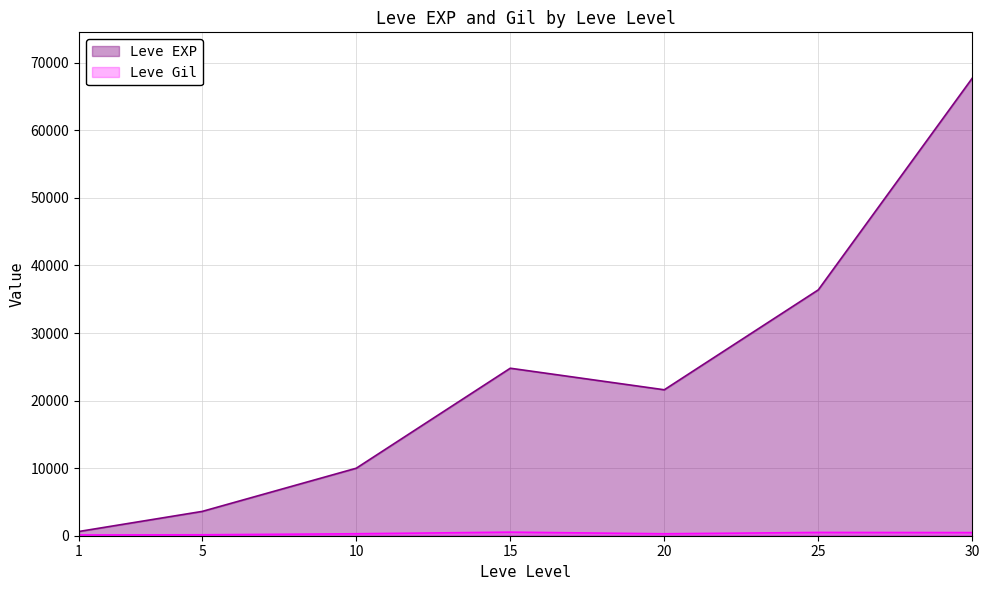

Reading right to left, list all the values displayed in this chart.

Leve EXP: 30=67730	25=36390	20=21600	15=24790	10=9990	5=3600	1=630
Leve Gil: 30=463	25=485	20=290	15=529	10=293	5=139	1=113